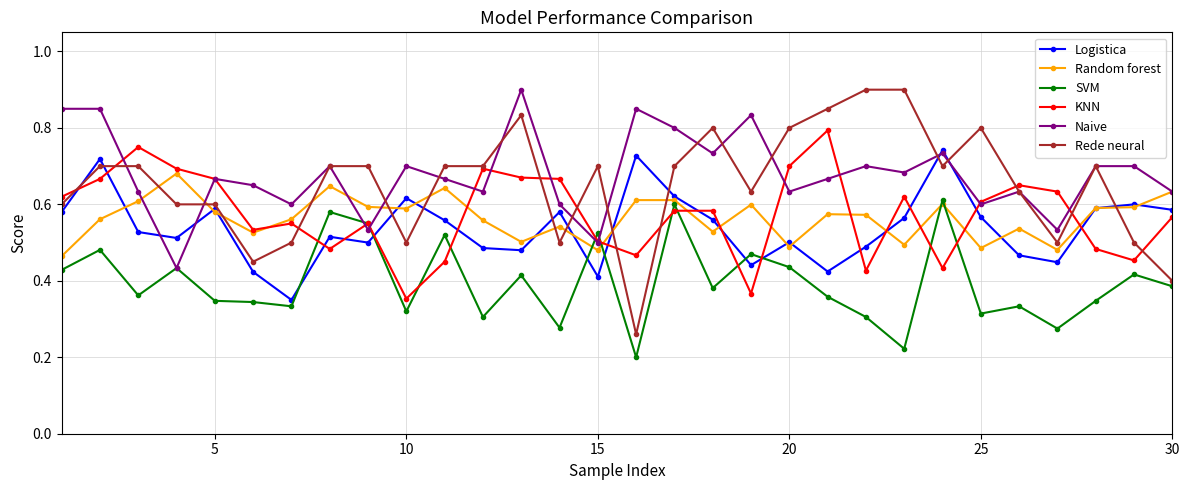

At how many categories does at least one series exceed 0?

30